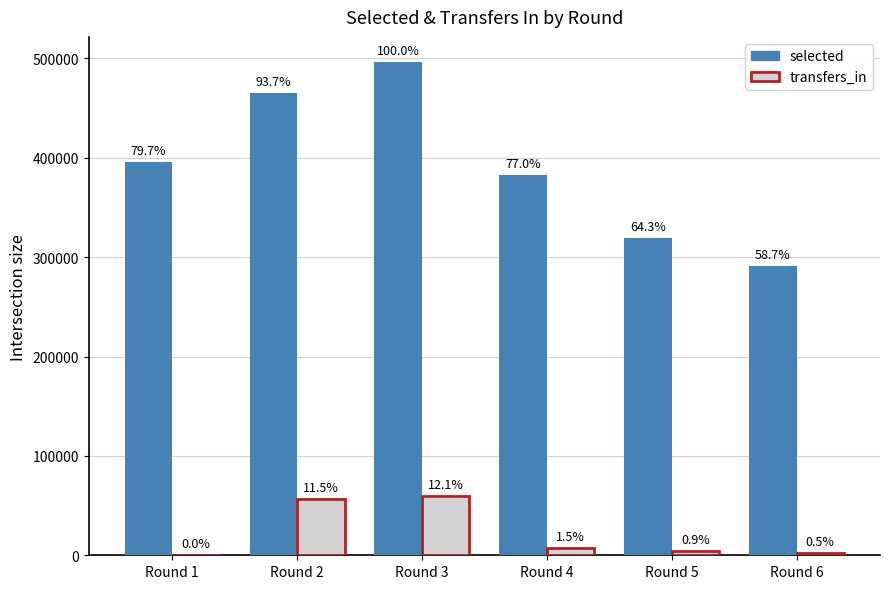

Where does the transfers_in series first go above 7417?

Round 2